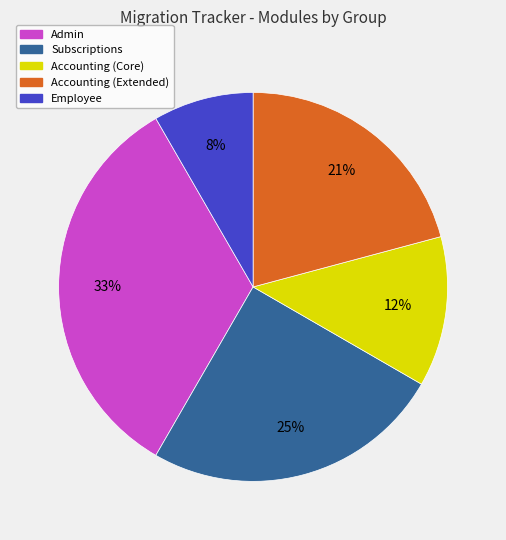

To the nearest percent, what is the difference between the largest and smallest slice percentages?

25%